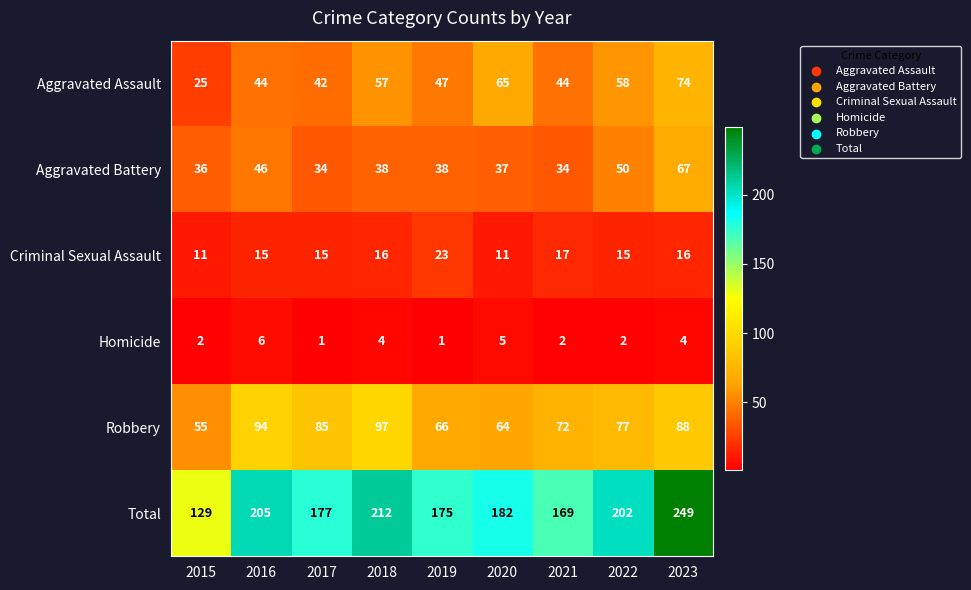

List the series in order of their peak value, lowest first.

Homicide, Criminal Sexual Assault, Aggravated Battery, Aggravated Assault, Robbery, Total